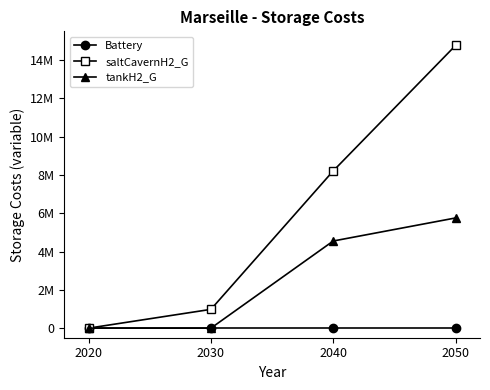

What is the sum of all tankH2_G values?

10310497.8